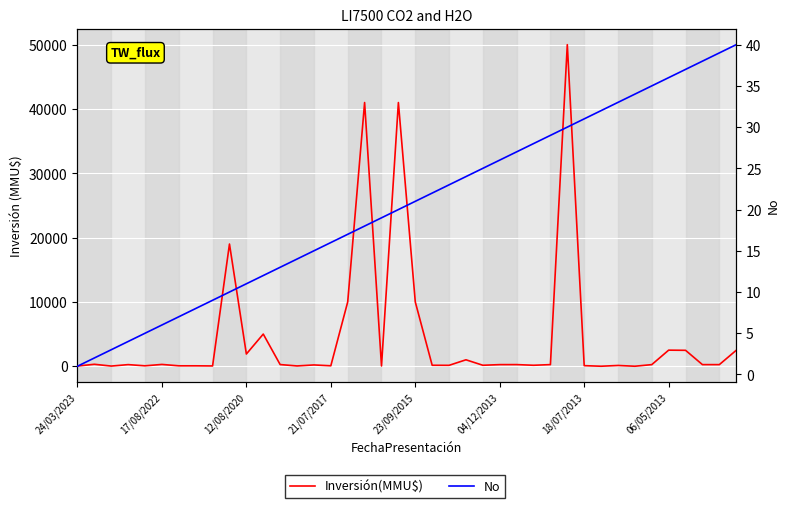

Which series has the widest spread of values?

Inversión(MMU$)